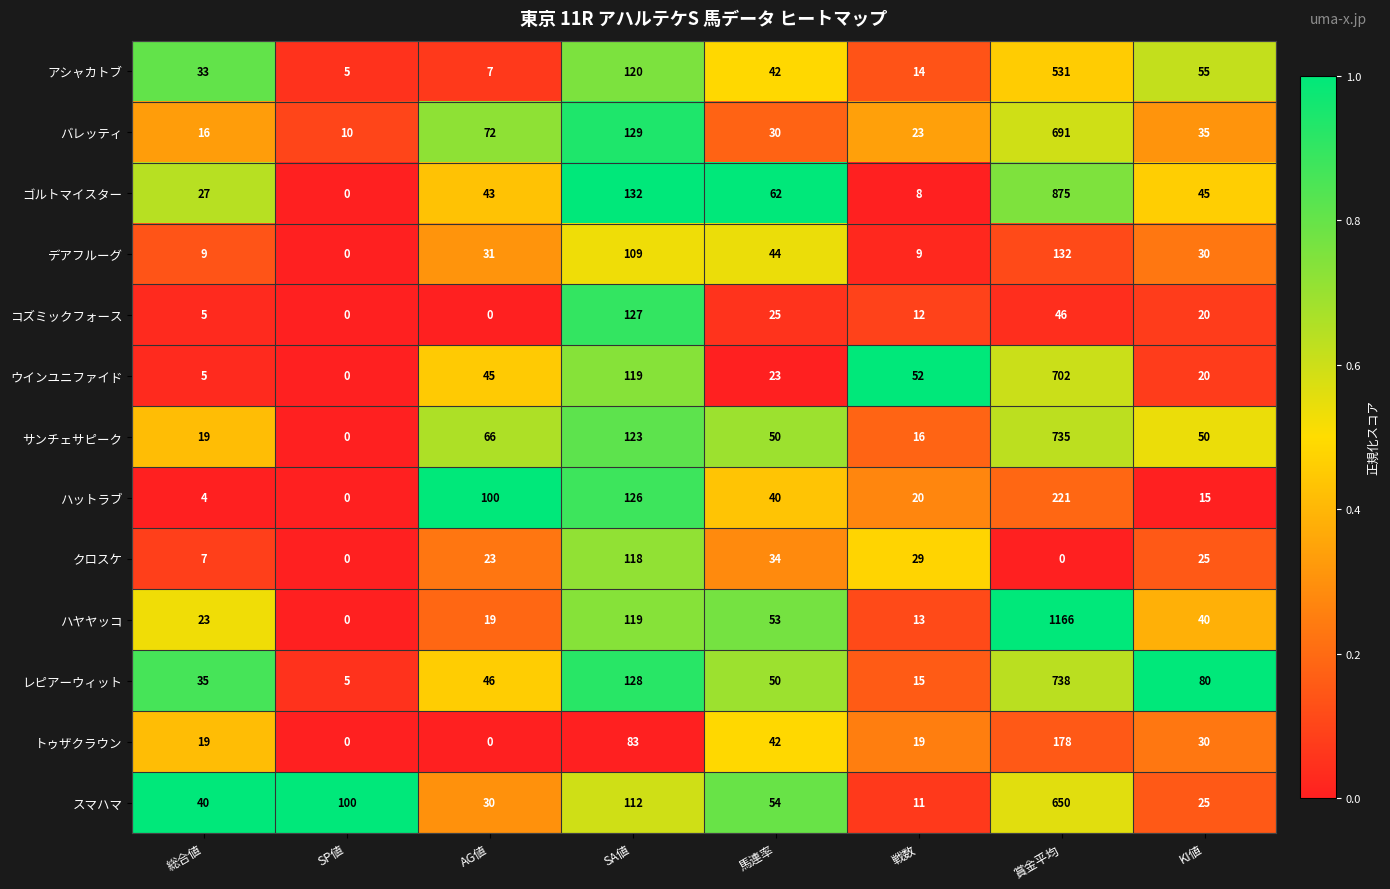

What is the average value of the ハットラブ series?

66